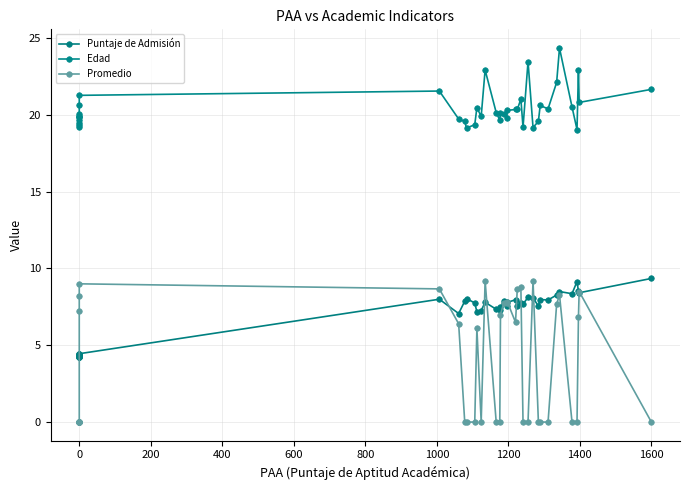

The value of Promedio at 32 is -5.7. True or false?

False